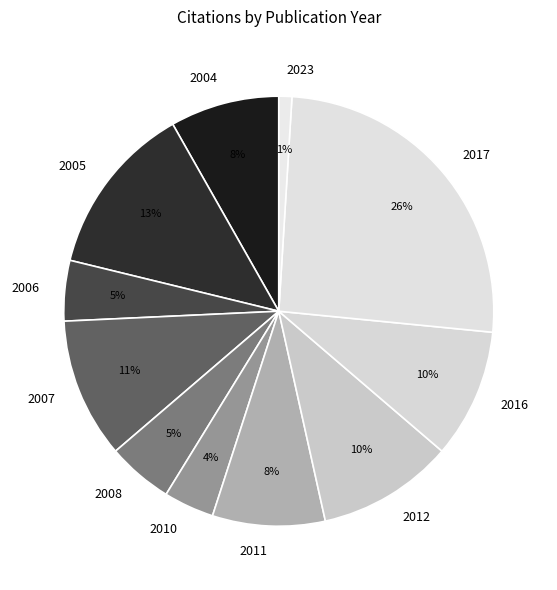

What is the largest slice in the pie chart?

2017